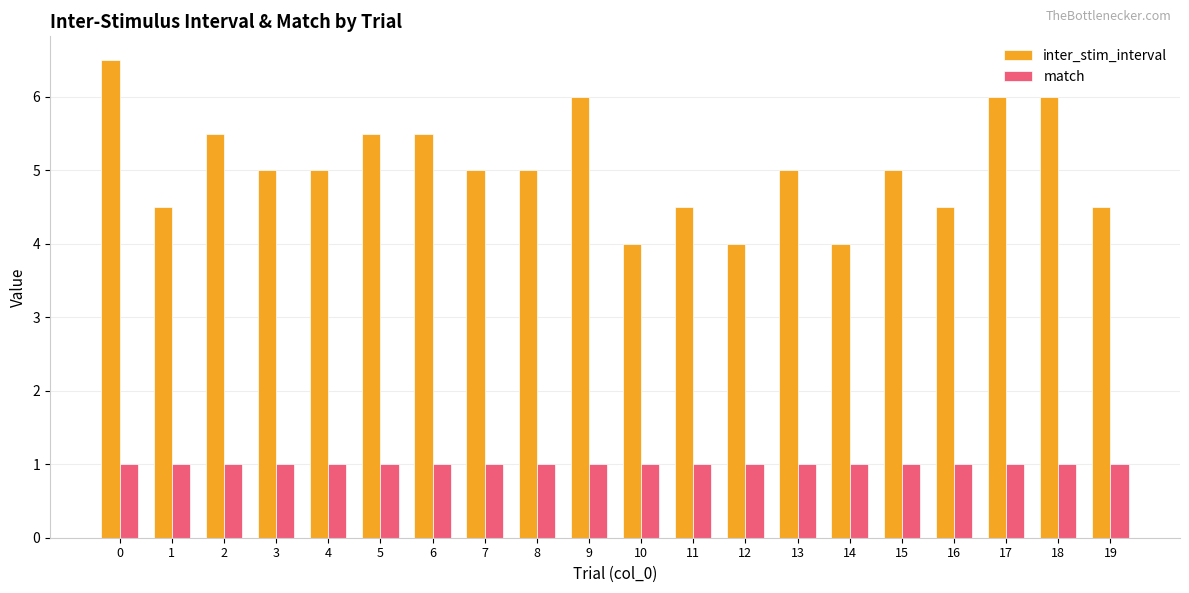

What is the value of the match bar at the 15th from the left?

1.0